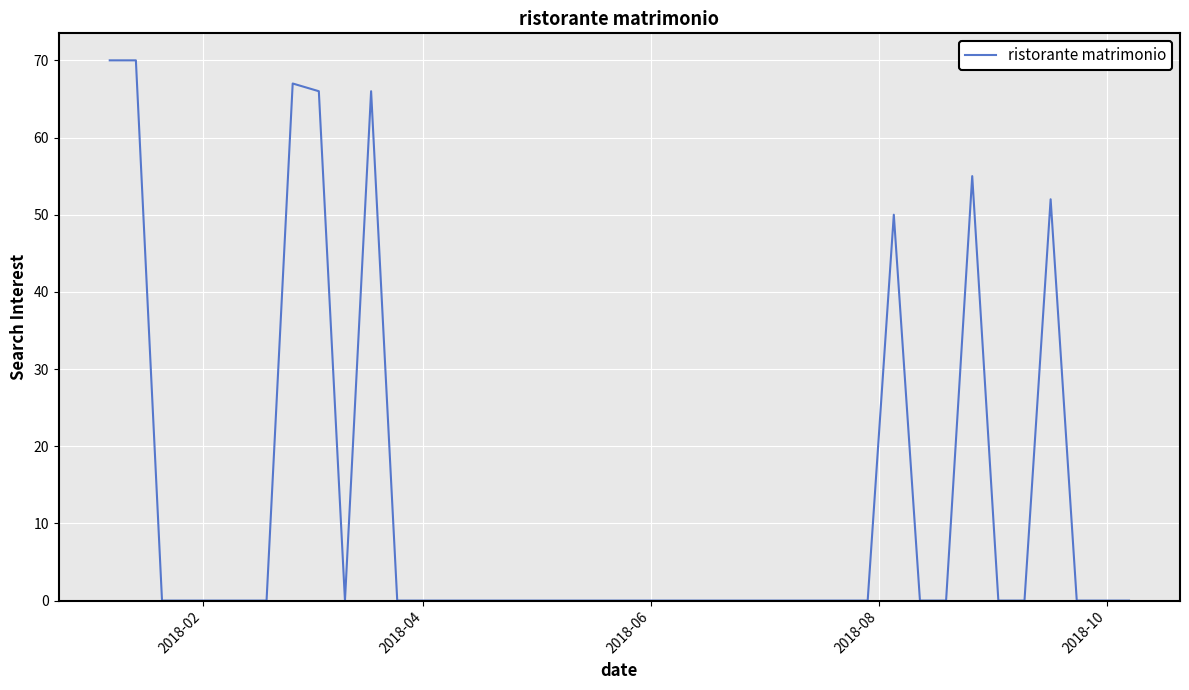

What is the maximum value shown in the chart?

70